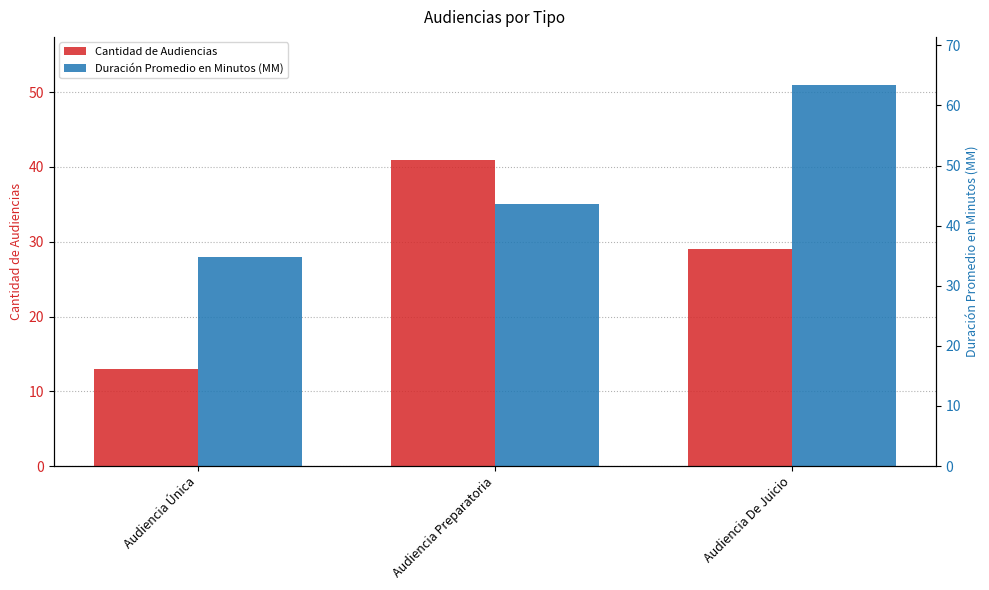

Is the value of Cantidad de Audiencias at Audiencia De Juicio greater than the value of Duración Promedio en Minutos (MM) at Audiencia Única?

Yes